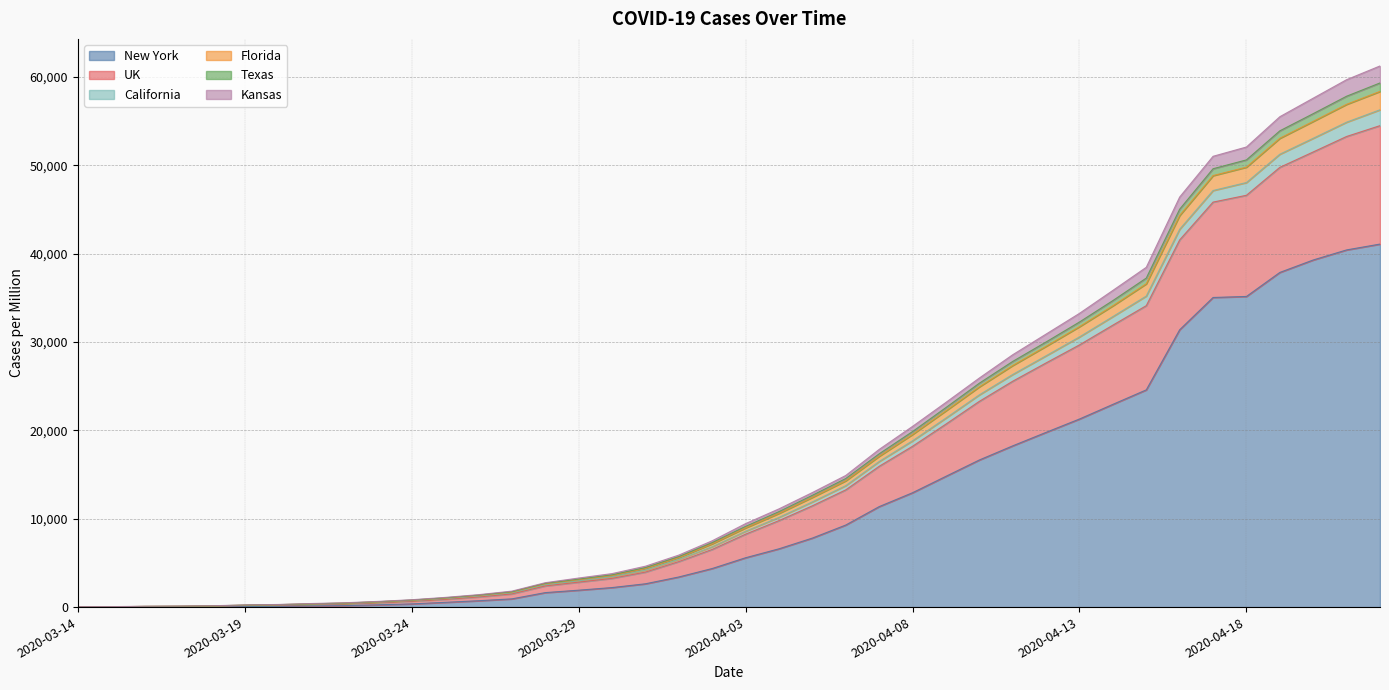

What is the highest value of the New York series?

41080.4